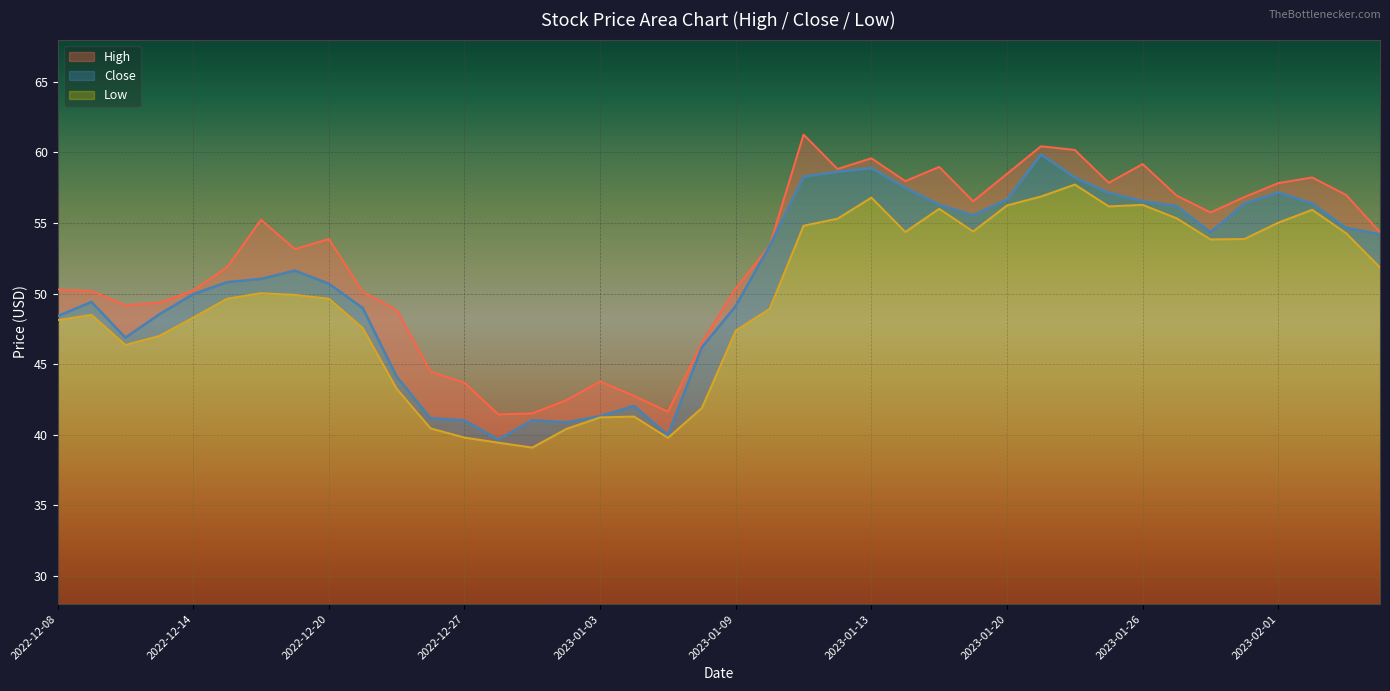

How many data points in Low are above 49?

22